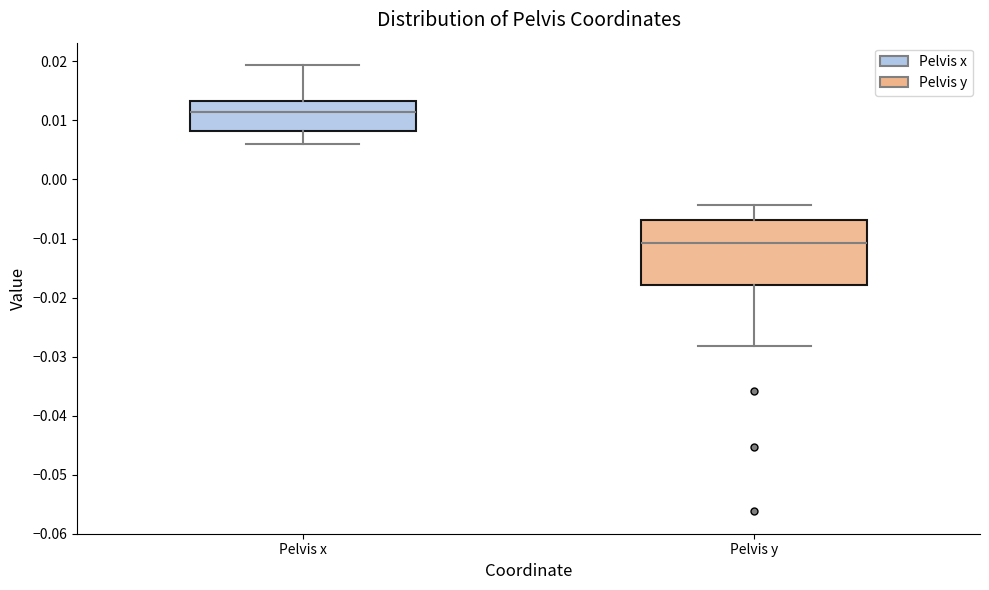

Which box's median line is the lowest?

Pelvis y